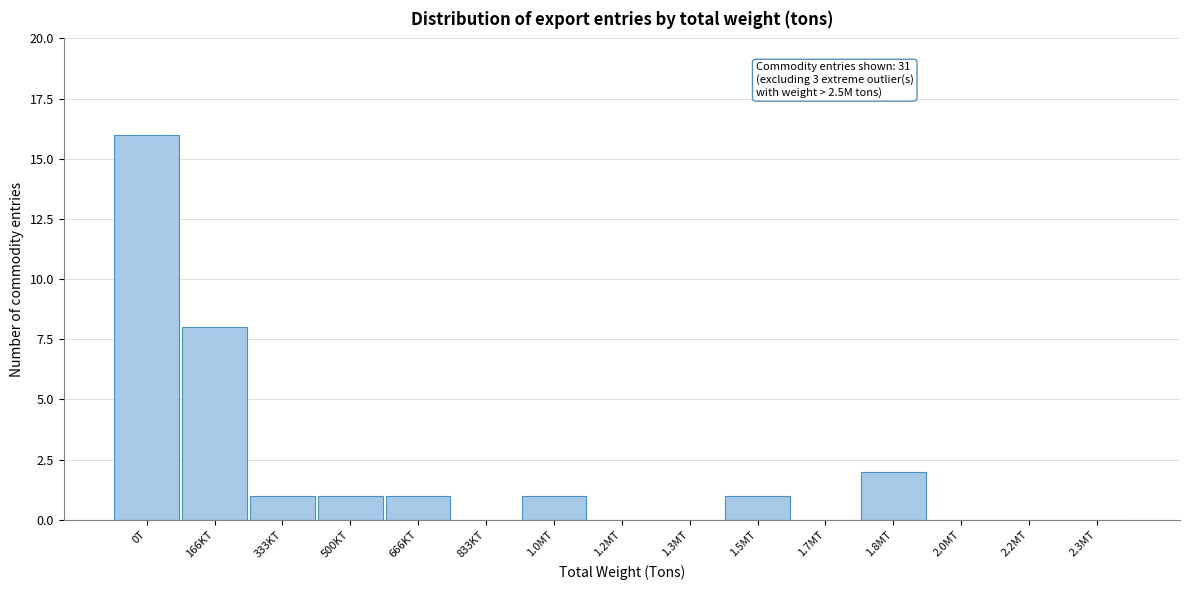

Reading right to left, extract all data points from this chart.

2.3MT=0	2.2MT=0	2.0MT=0	1.8MT=2	1.7MT=0	1.5MT=1	1.3MT=0	1.2MT=0	1.0MT=1	833KT=0	666KT=1	500KT=1	333KT=1	166KT=8	0T=16